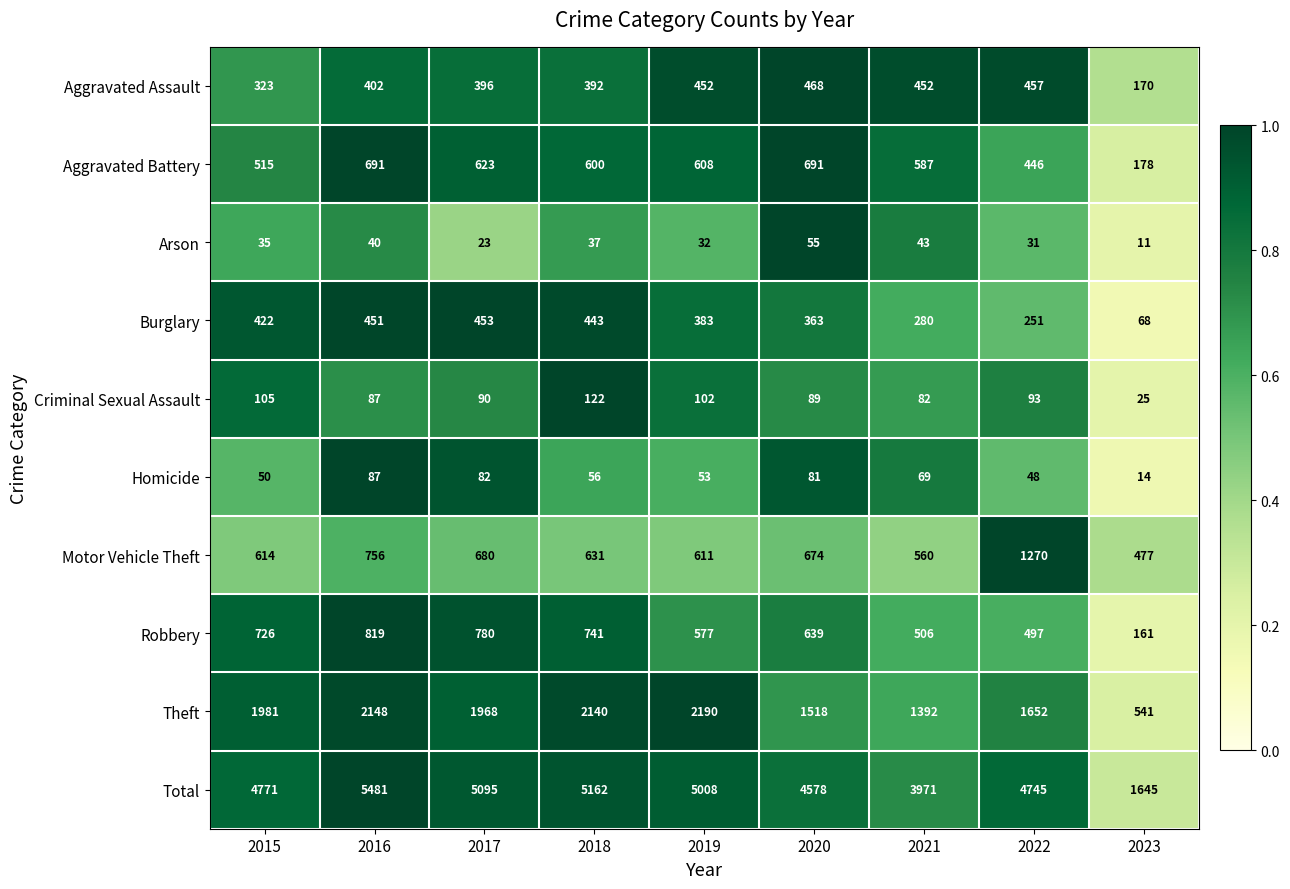

Which series has the widest spread of values?

Total